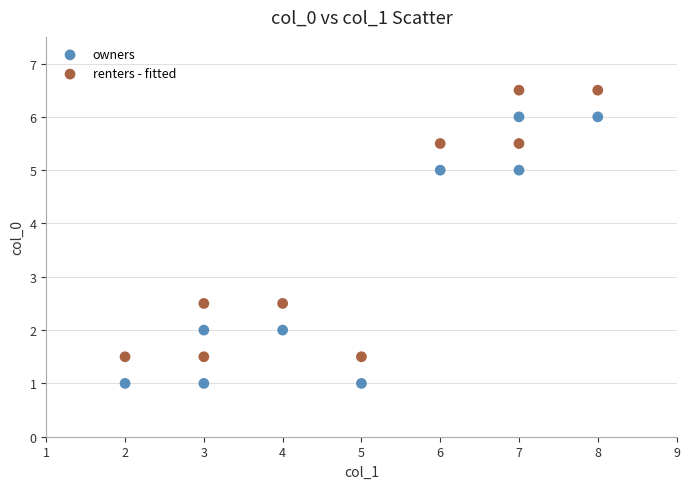

What is the X range (max minus min) for the scatter plot?

6.0